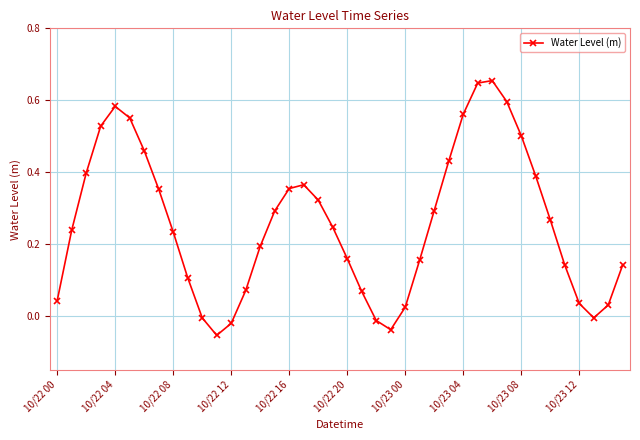

What is the sum of all values?

10.3